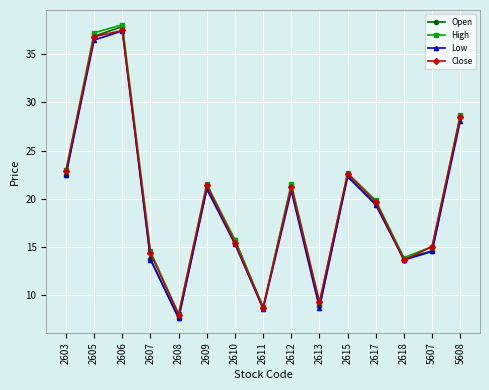

True or false: High has a value of 21.3 at 5607.

False